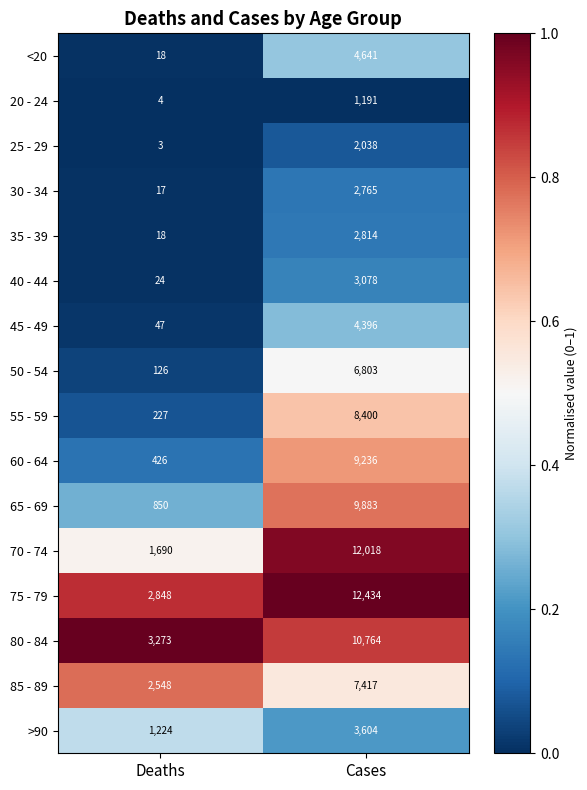

What is the difference between the highest and lowest values at Cases?

11243